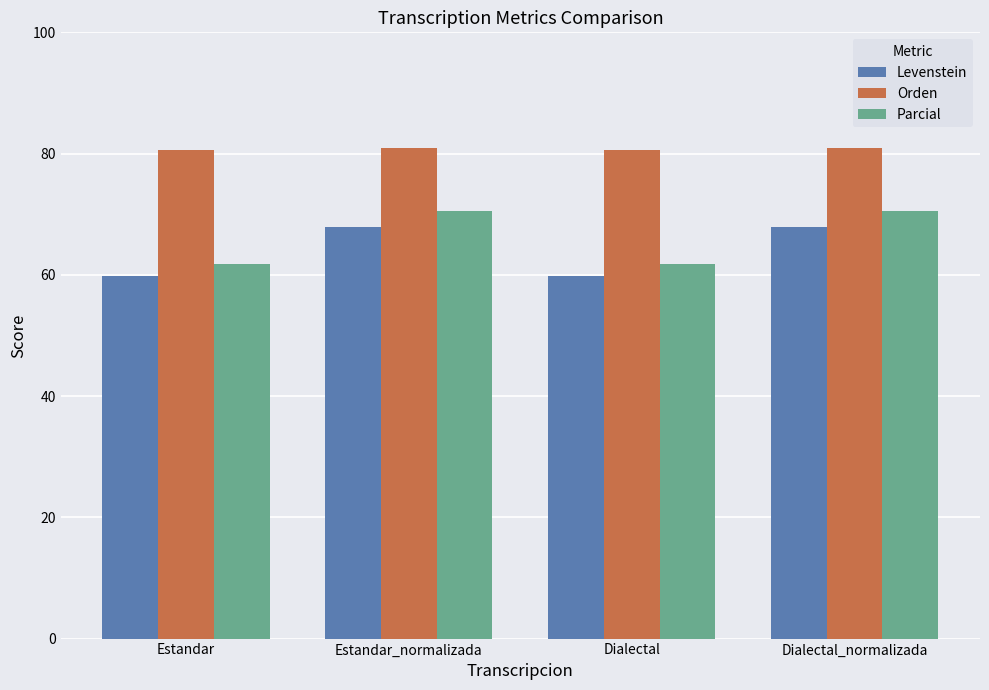

Is it true that Orden equals 23.7 at Dialectal?

False